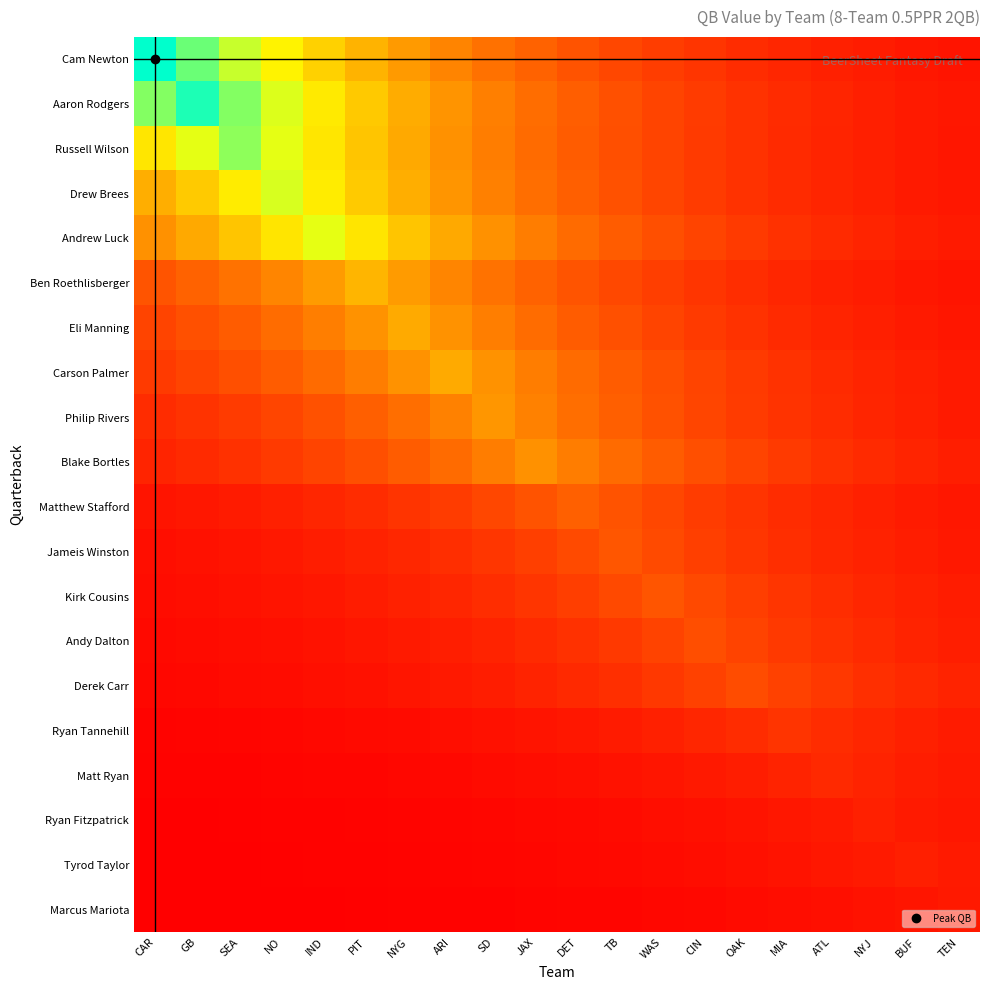

Which series changed the most between SEA and WAS?

Aaron Rodgers